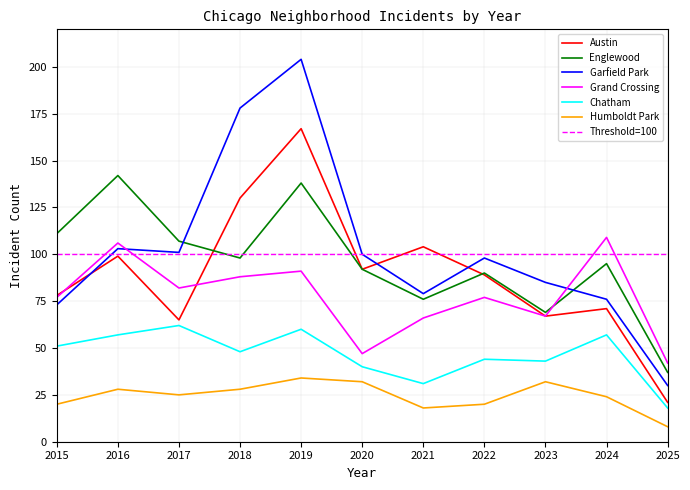

Which series has the largest range (max minus min)?

Garfield Park